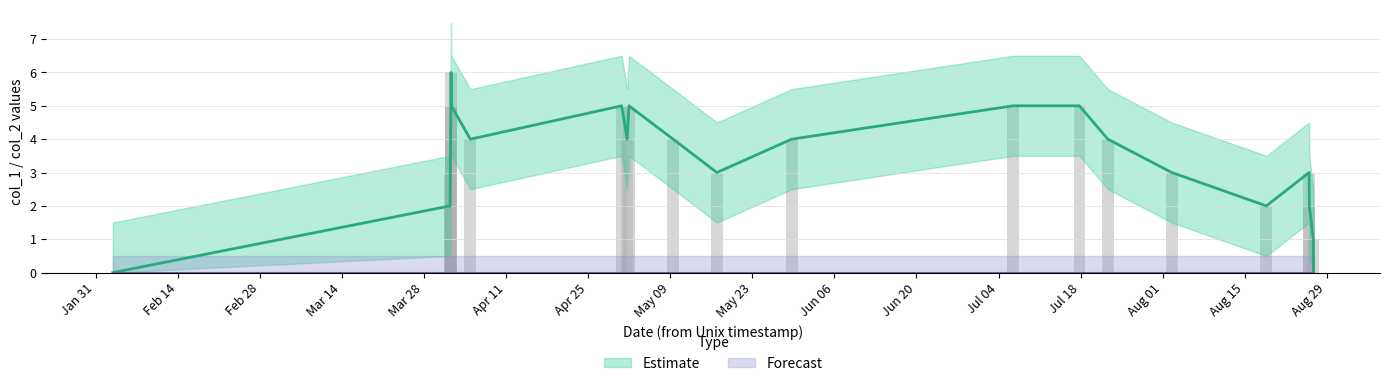

The chart shows a value of 9 at 1396361839. True or false?

False